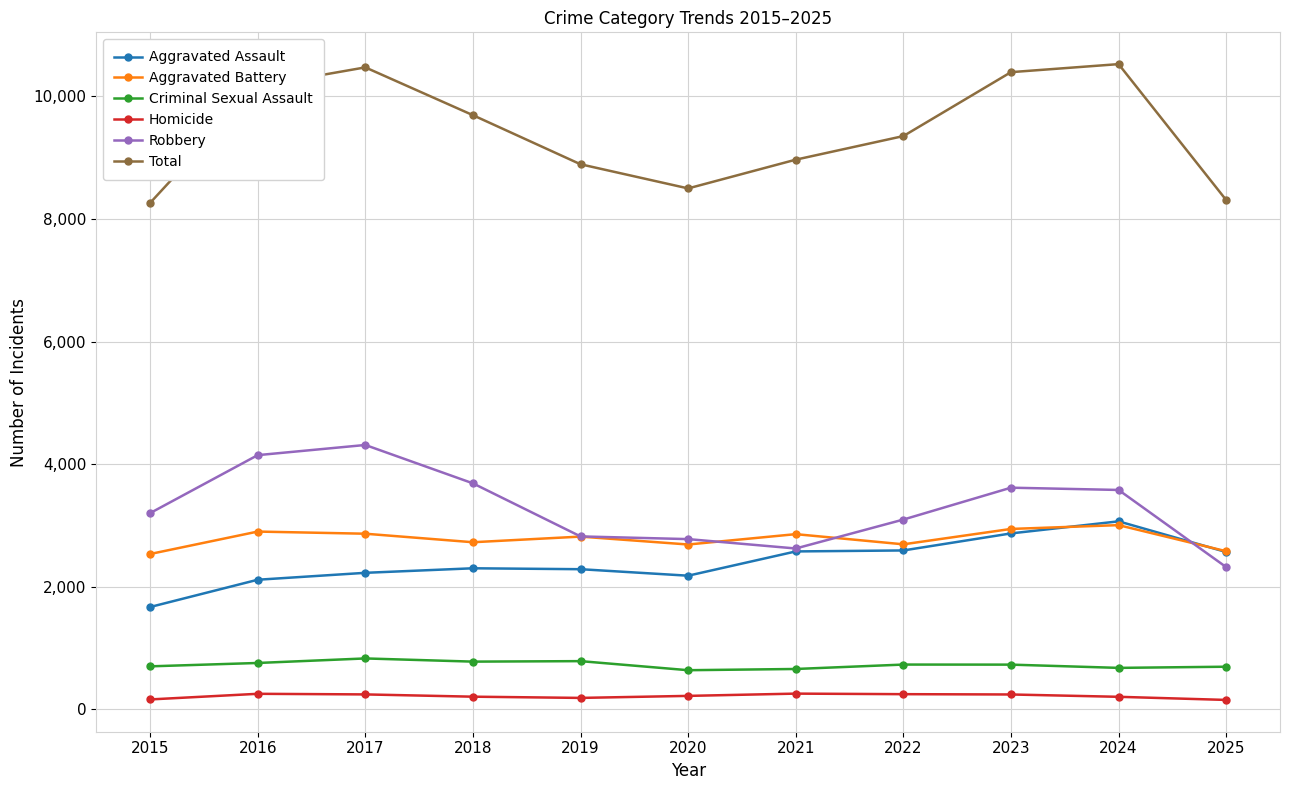

How many lines are shown in the chart?

6